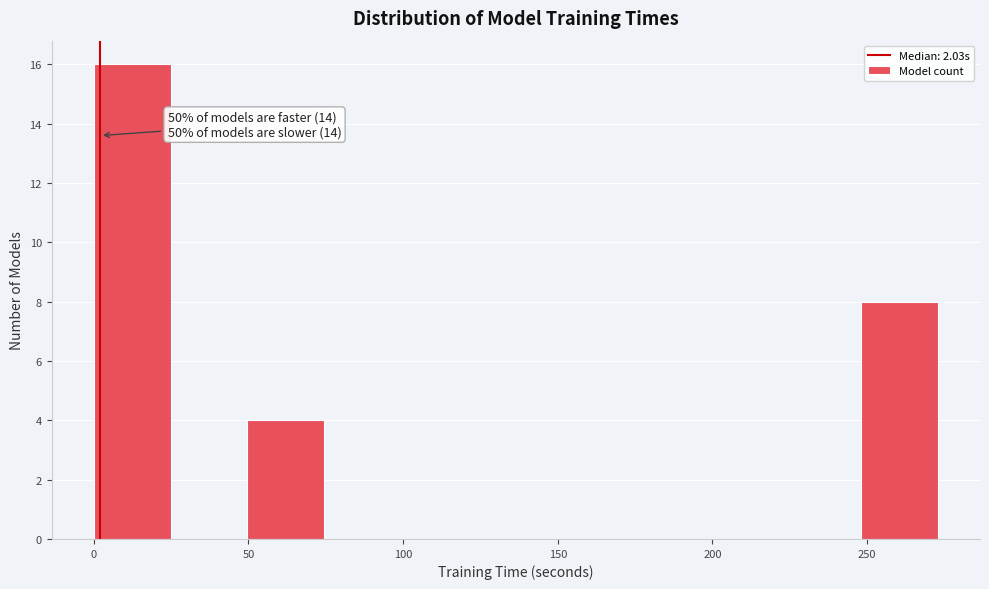

Which range on the x-axis has the tallest bar?

0 to 25